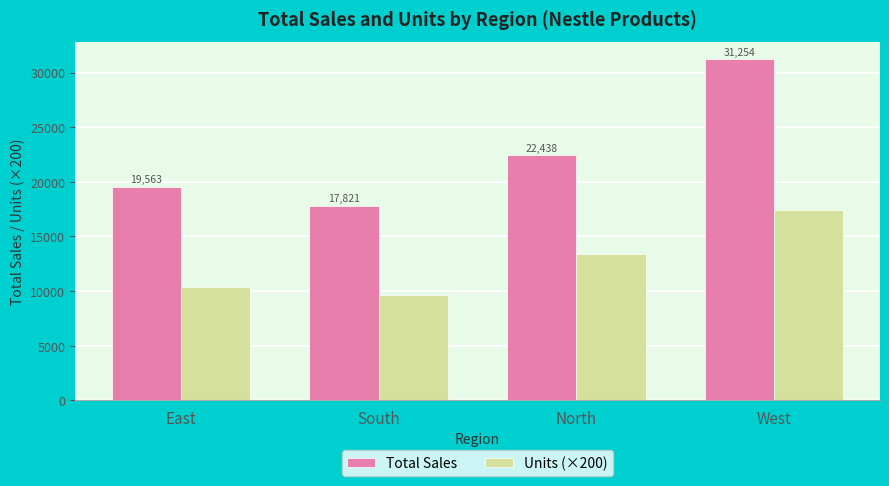

Reading left to right, transcribe all the data shown in this chart.

Total Sales: East=19563	South=17821	North=22438	West=31254
Units (×200): East=10400	South=9600	North=13400	West=17400